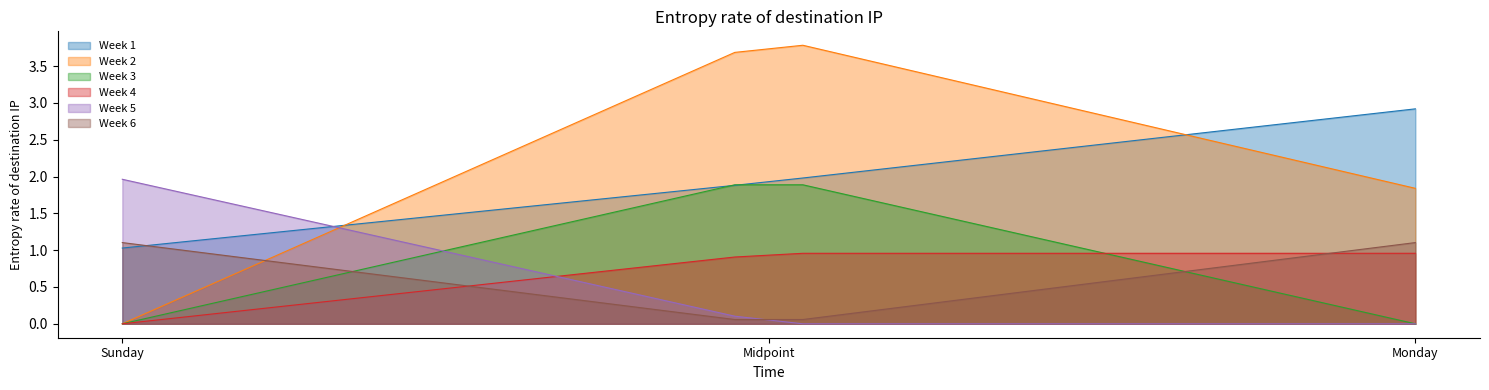

Which series has the widest spread of values?

Week 2